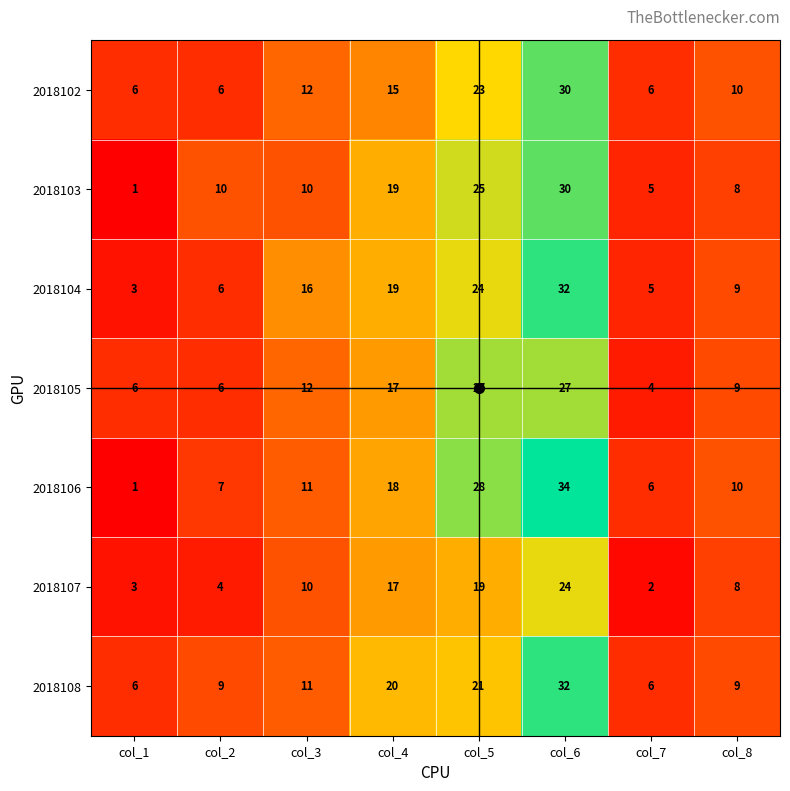

True or false: 2018104 has a value of 3 at col_1.

True